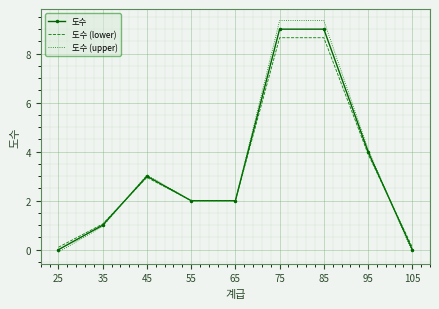

What is the greatest value displayed?

9.4